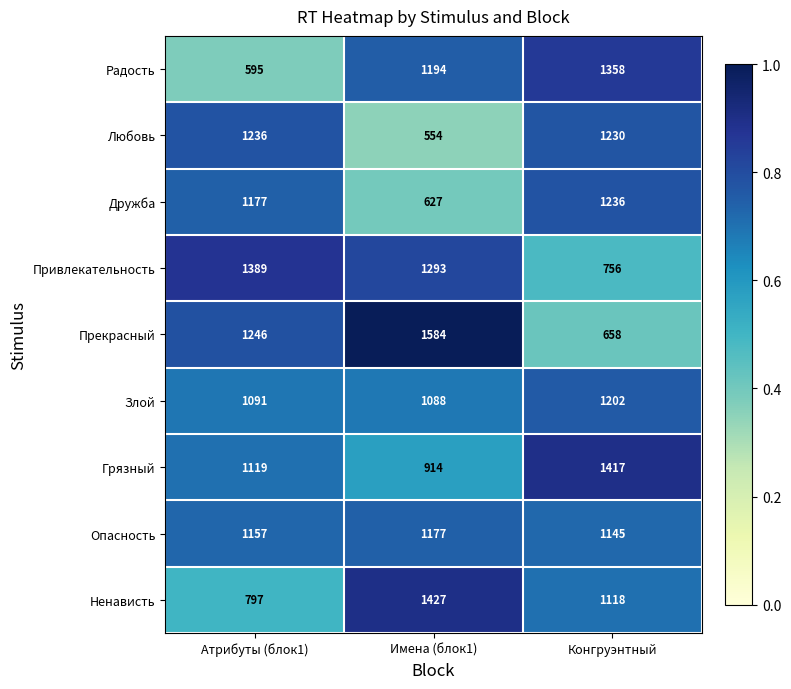

Is it true that Дружба equals 1236 at Конгруэнтный?

True